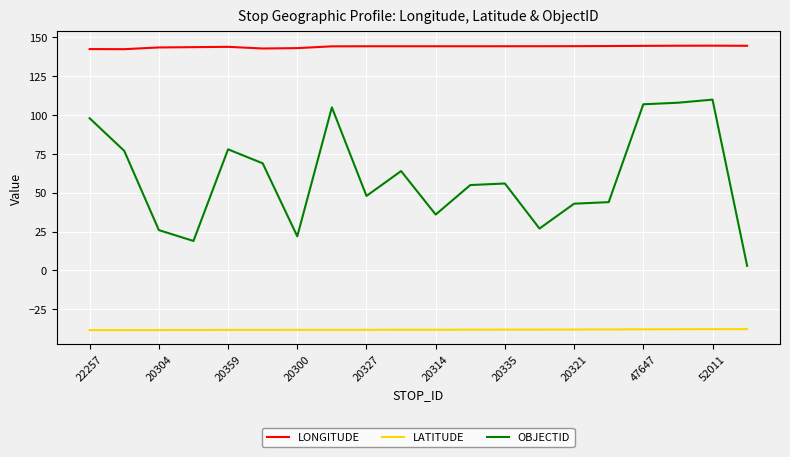

Rank the series by their maximum value, from lowest to highest.

LATITUDE, OBJECTID, LONGITUDE